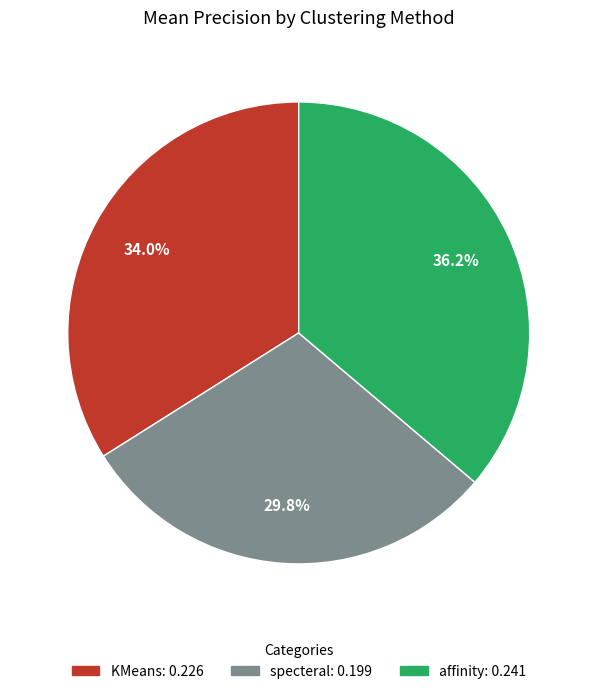

Does any single category account for the majority?

No